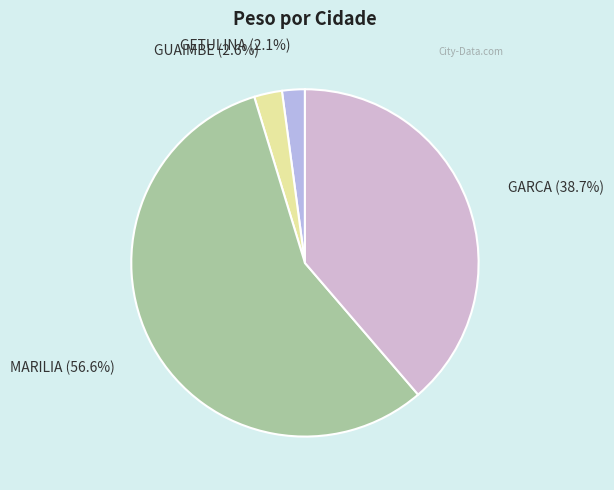

Which category has the biggest portion of the pie?

MARILIA